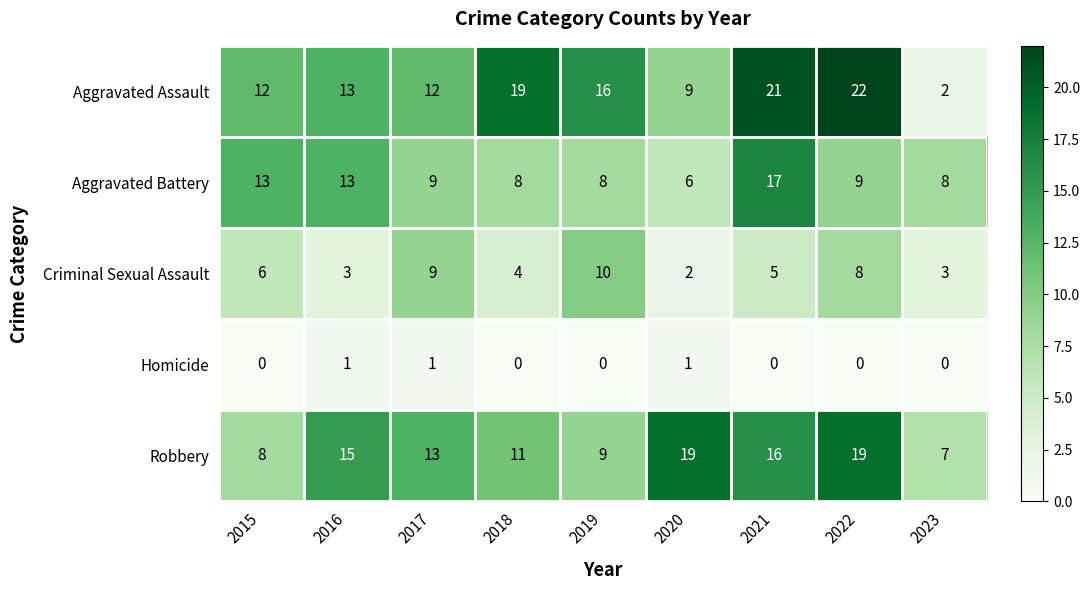

What is the total value across all series at 2017?

44